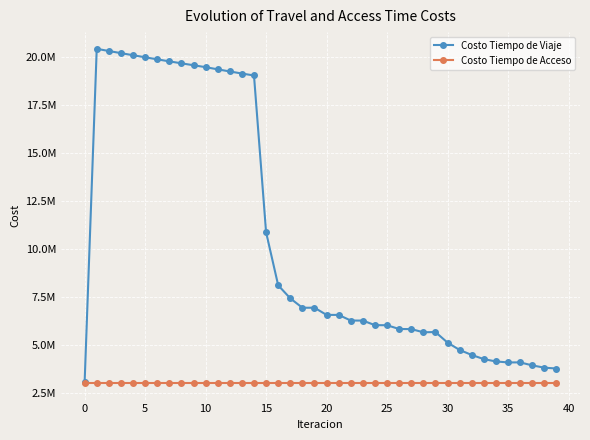

Which series has the largest total across all categories?

Costo Tiempo de Viaje